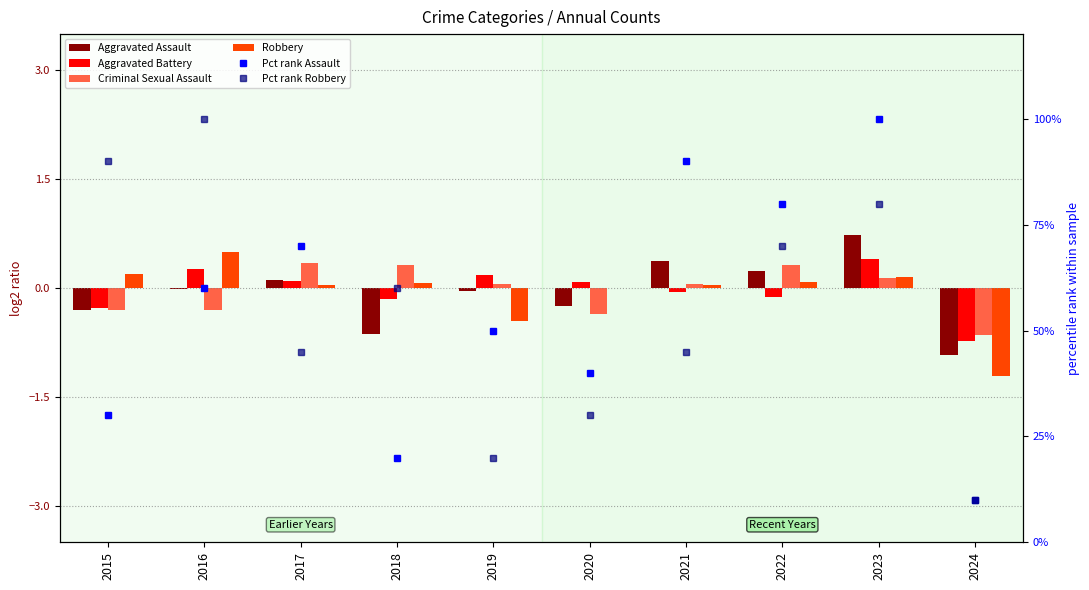

Which label corresponds to the smallest value in the chart?

2024